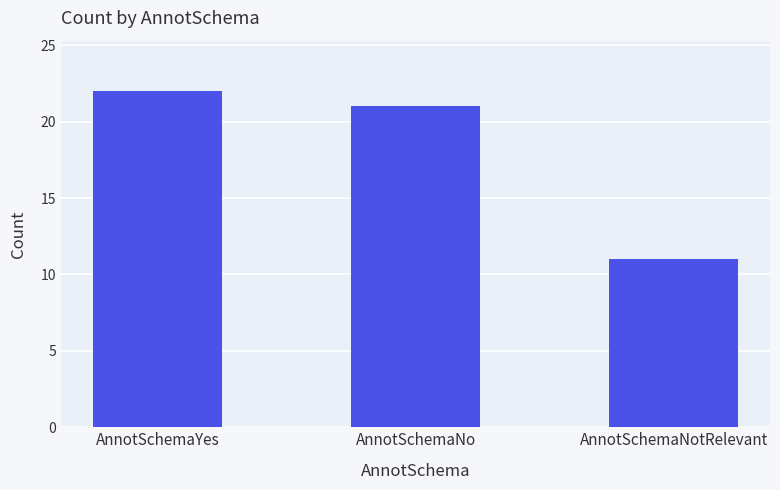

Reading left to right, what are all the values shown in this chart?

22	21	11